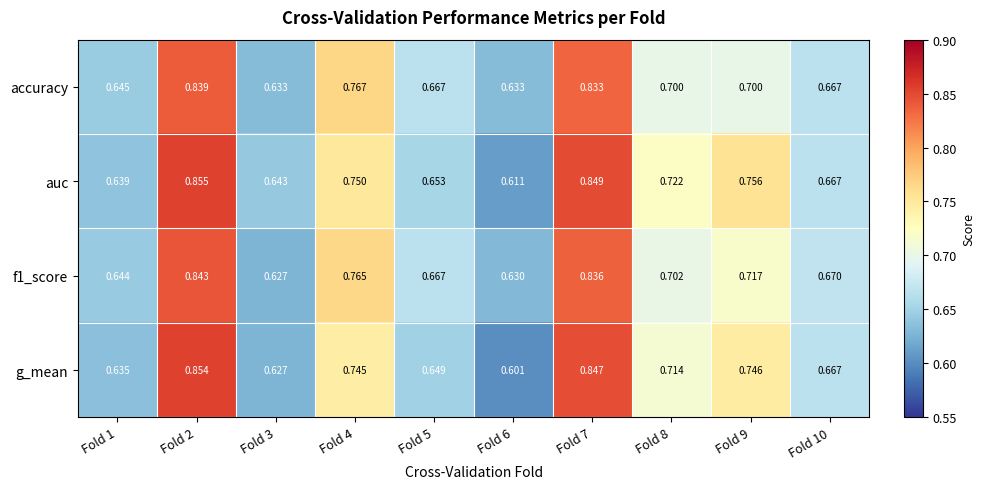

Which series has the largest range (max minus min)?

g_mean